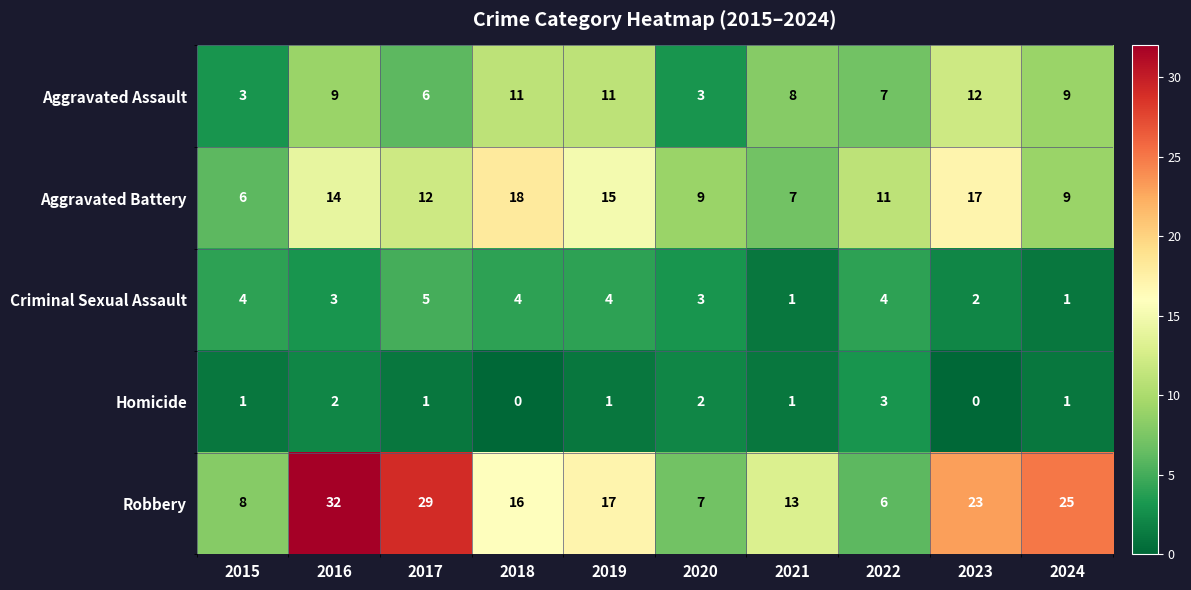

The Robbery series shows 6 at 2022. True or false?

True